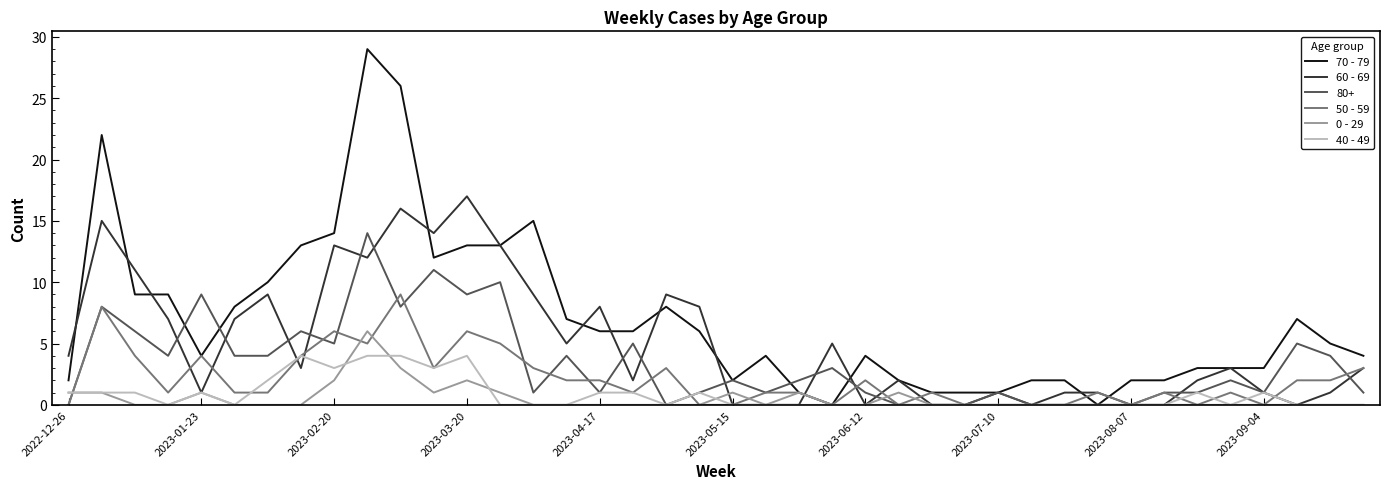

Which series has the largest total across all categories?

70 - 79